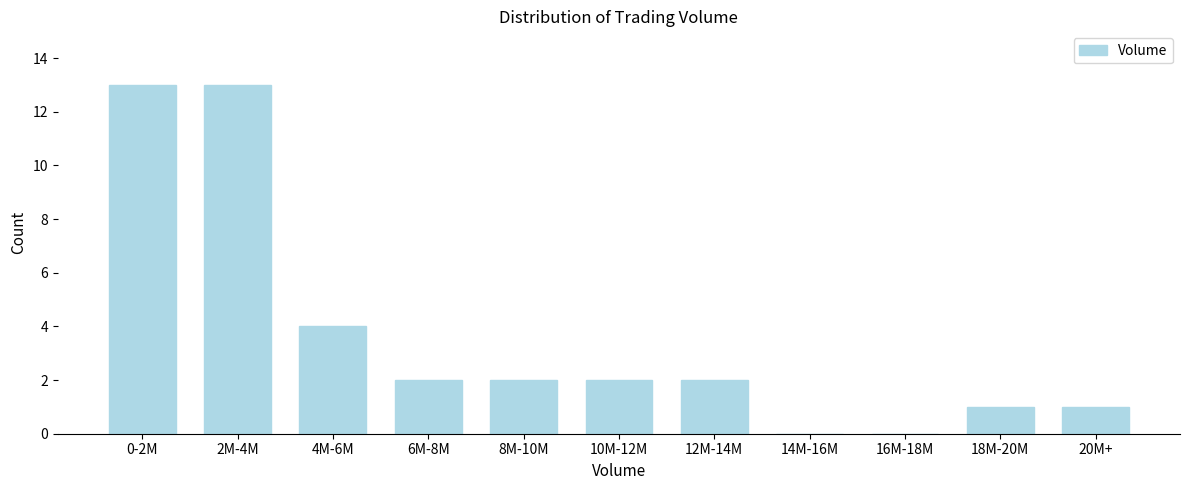

Reading left to right, what are all the values shown in this chart?

0-2M=13	2M-4M=13	4M-6M=4	6M-8M=2	8M-10M=2	10M-12M=2	12M-14M=2	14M-16M=0	16M-18M=0	18M-20M=1	20M+=1